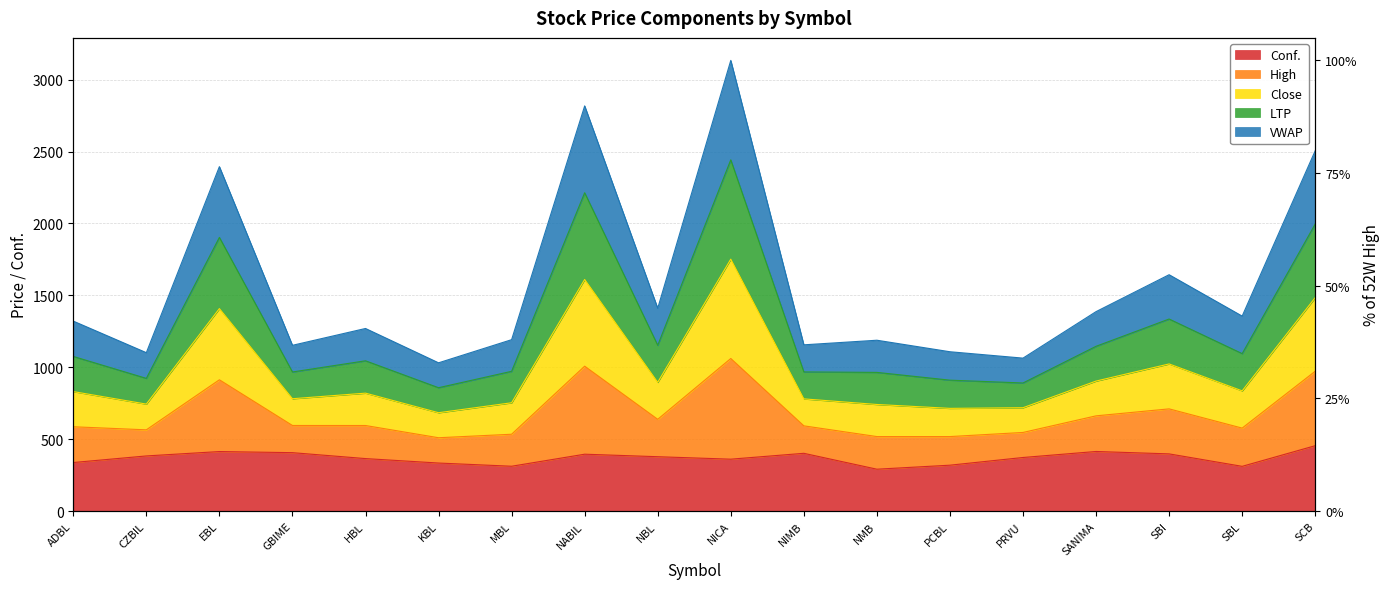

What is the label of the 3rd point from the right?

SBI